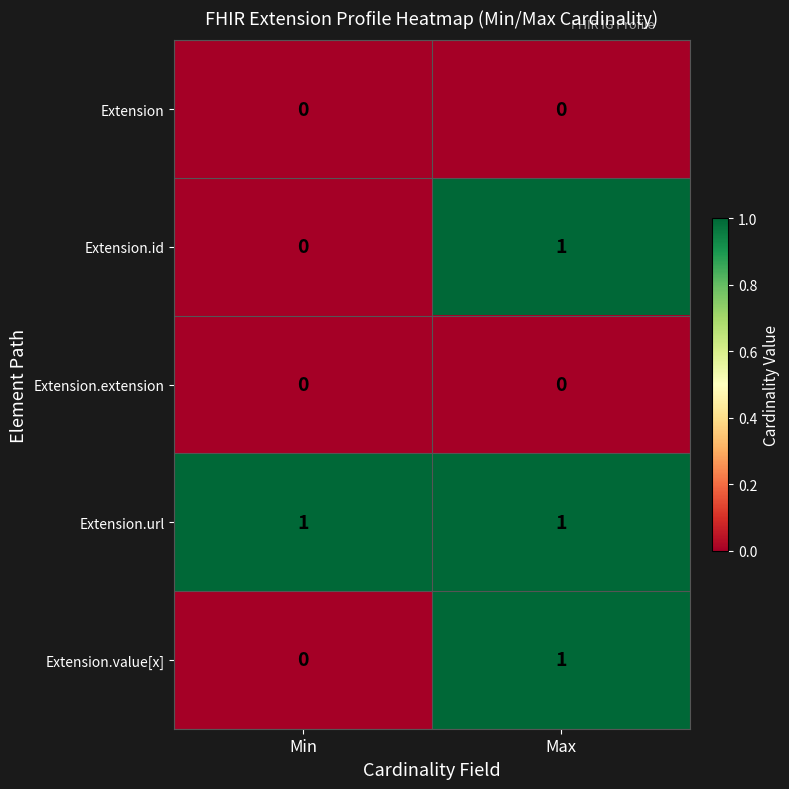

Reading left to right, what are all the values shown in this chart?

Extension: 0	0
Extension.id: 0	1
Extension.extension: 0	0
Extension.url: 1	1
Extension.value[x]: 0	1